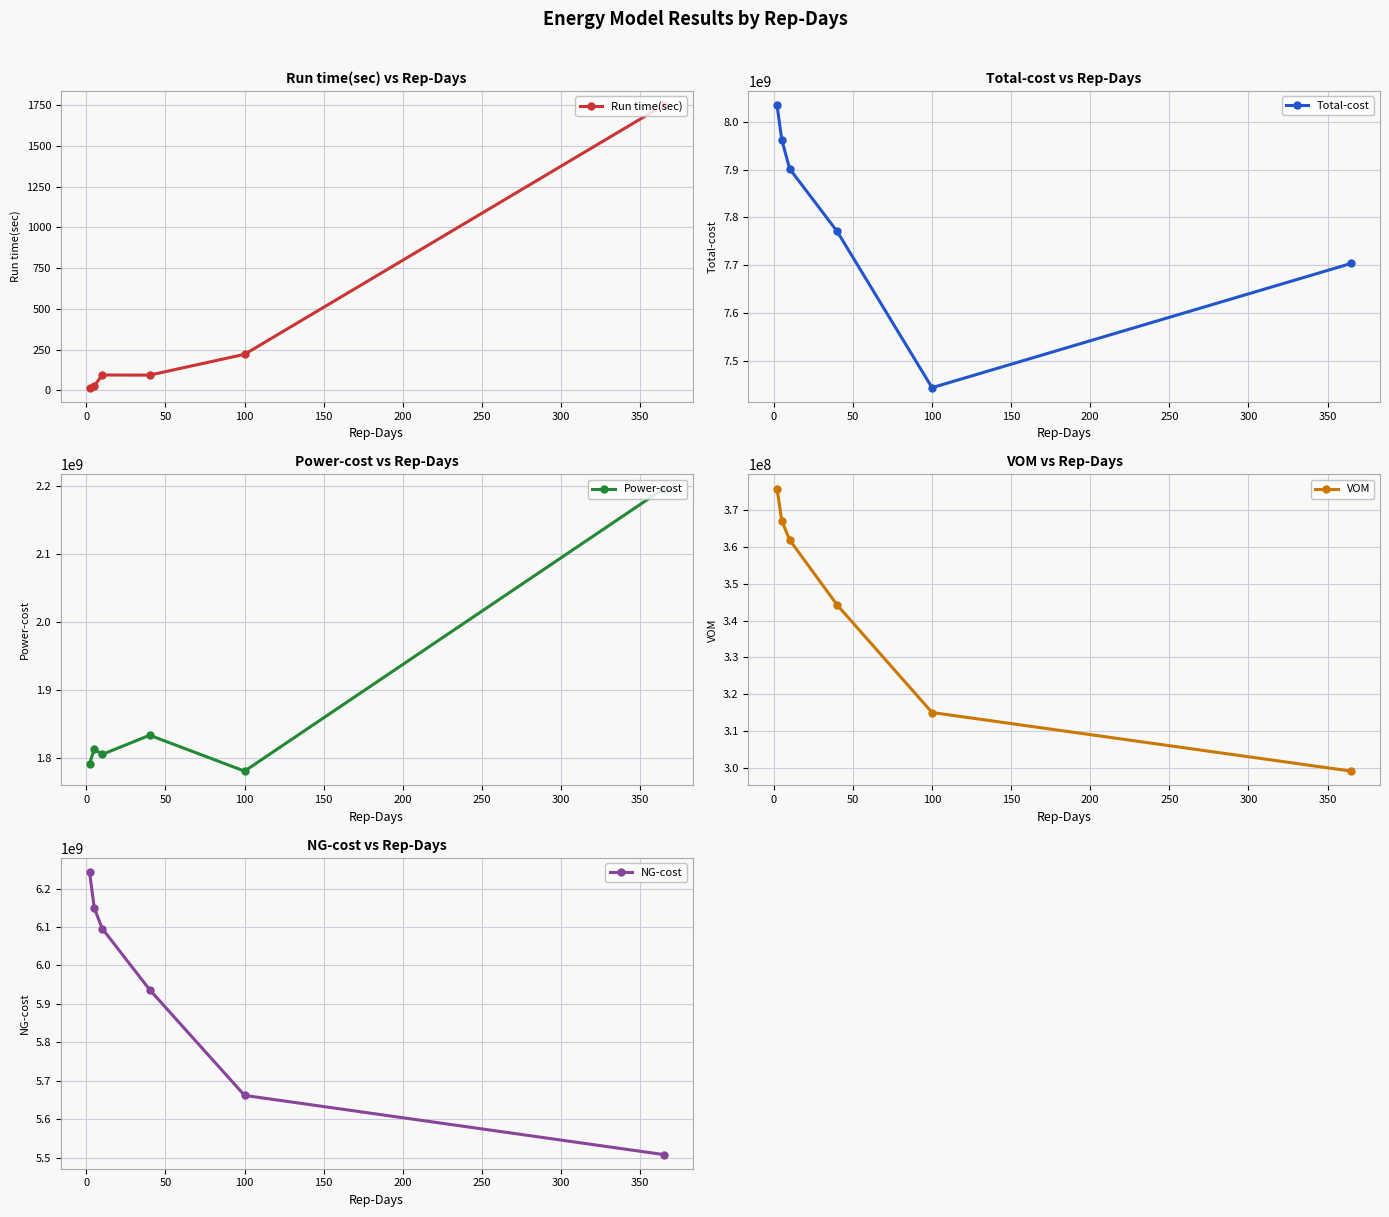

What is the difference between the second highest and second lowest values in the VOM series?

51872725.6